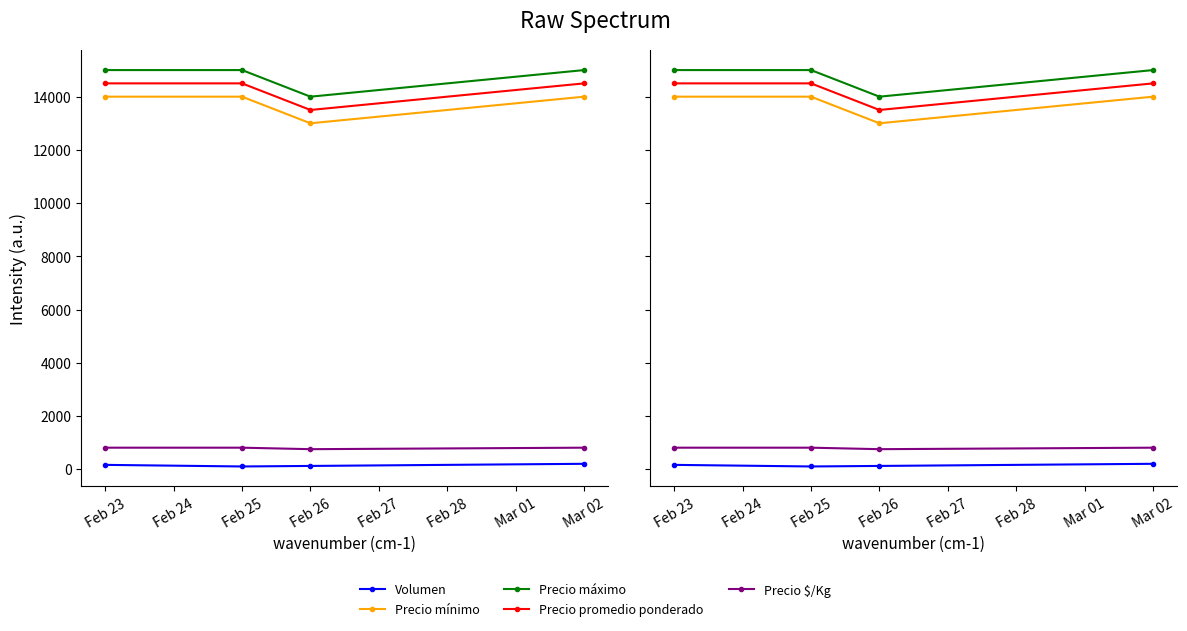

True or false: Precio máximo has more than 2 interior local peaks.

False